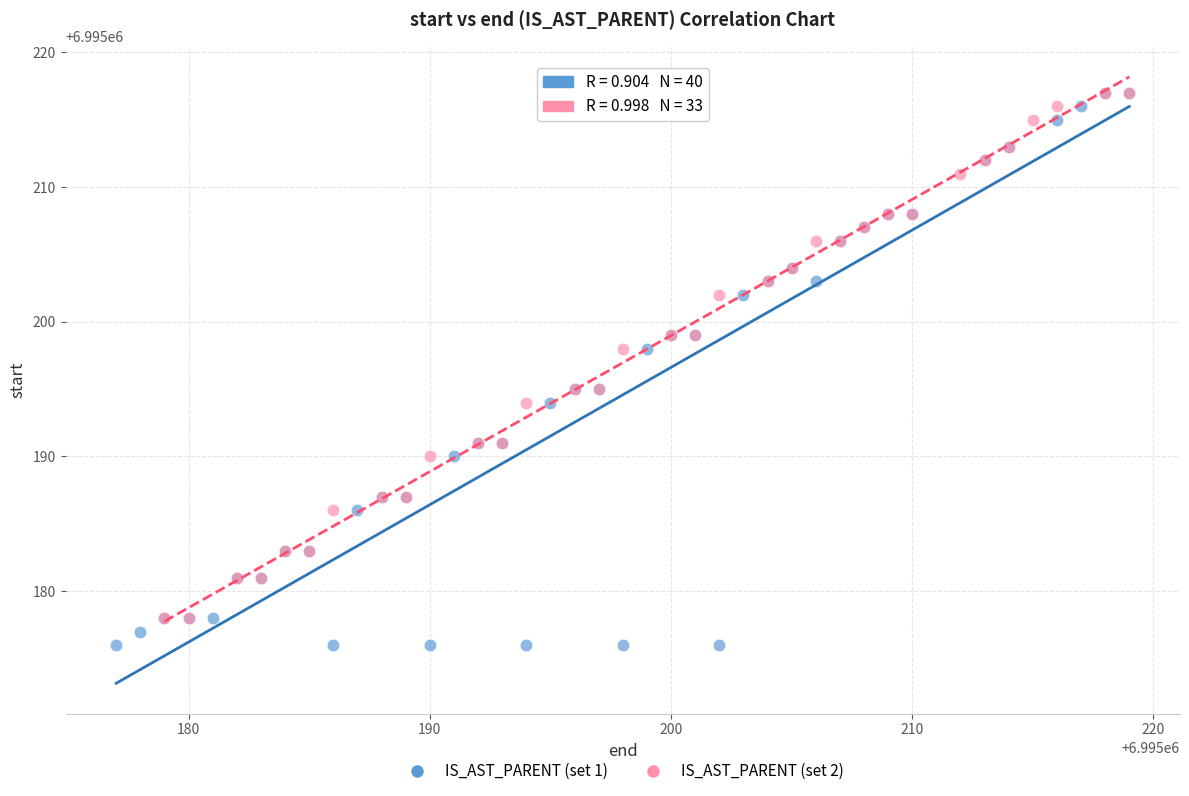

Which series contains the lowest Y value?

IS_AST_PARENT (set 1)